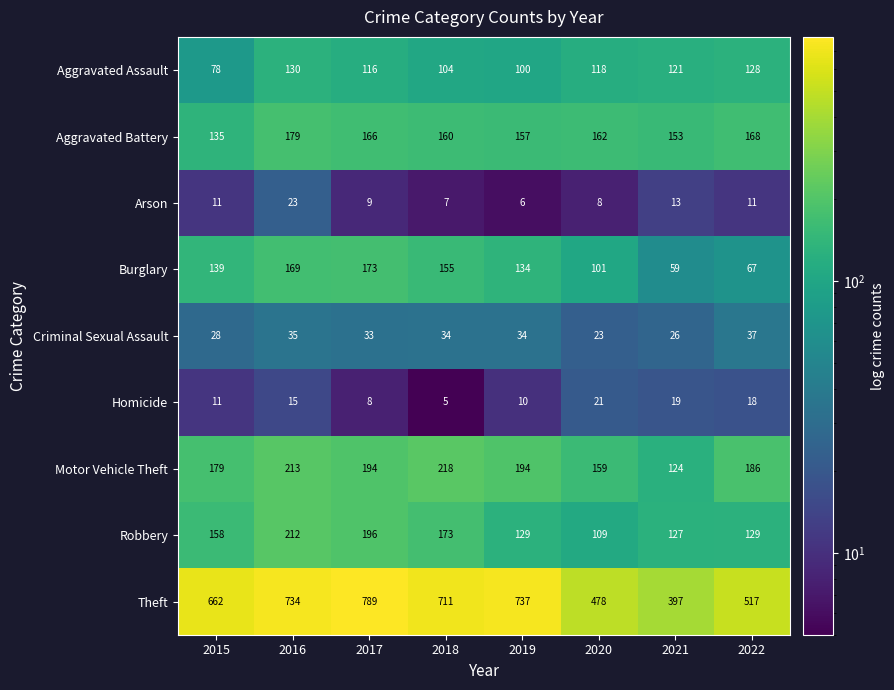

Count the number of data series in this chart.

9